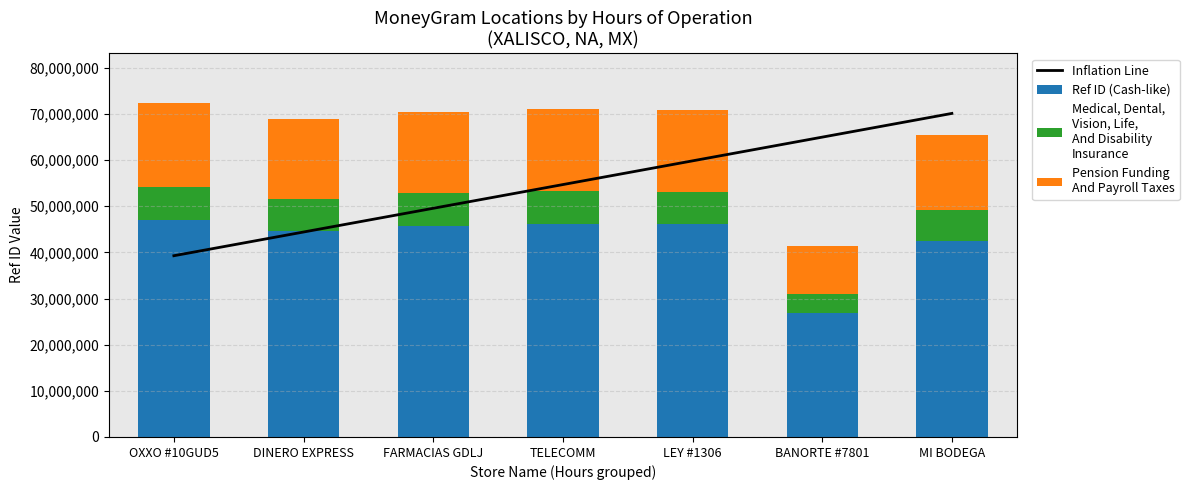

What is the difference between the Pension Funding
And Payroll Taxes values at TELECOMM and FARMACIAS GDLJ?

182013.5